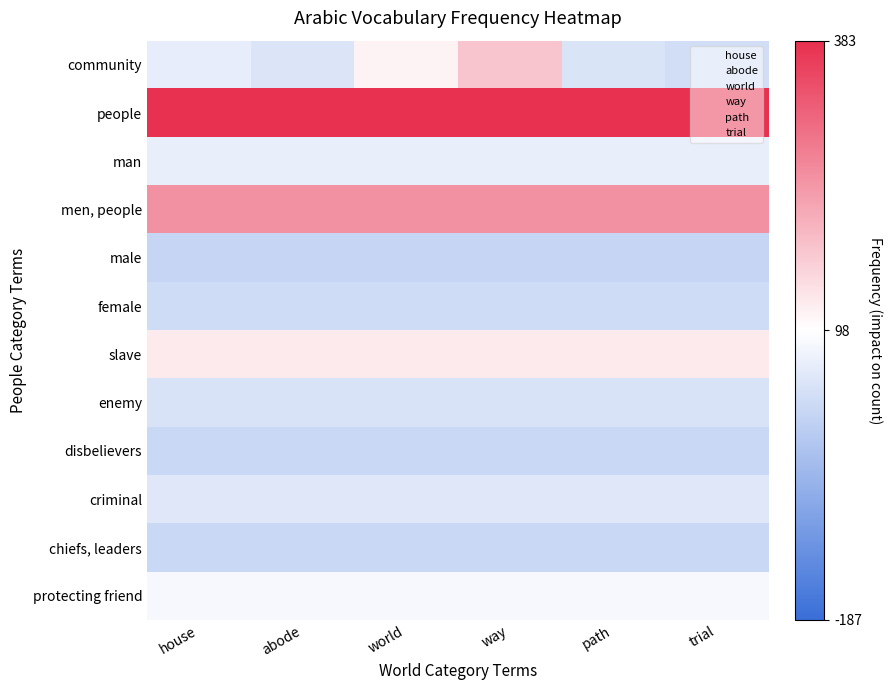

How many series are shown in this chart?

12